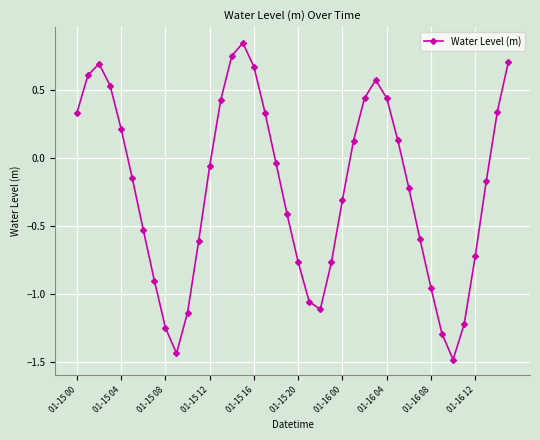

What is the minimum value shown in the chart?

-1.5